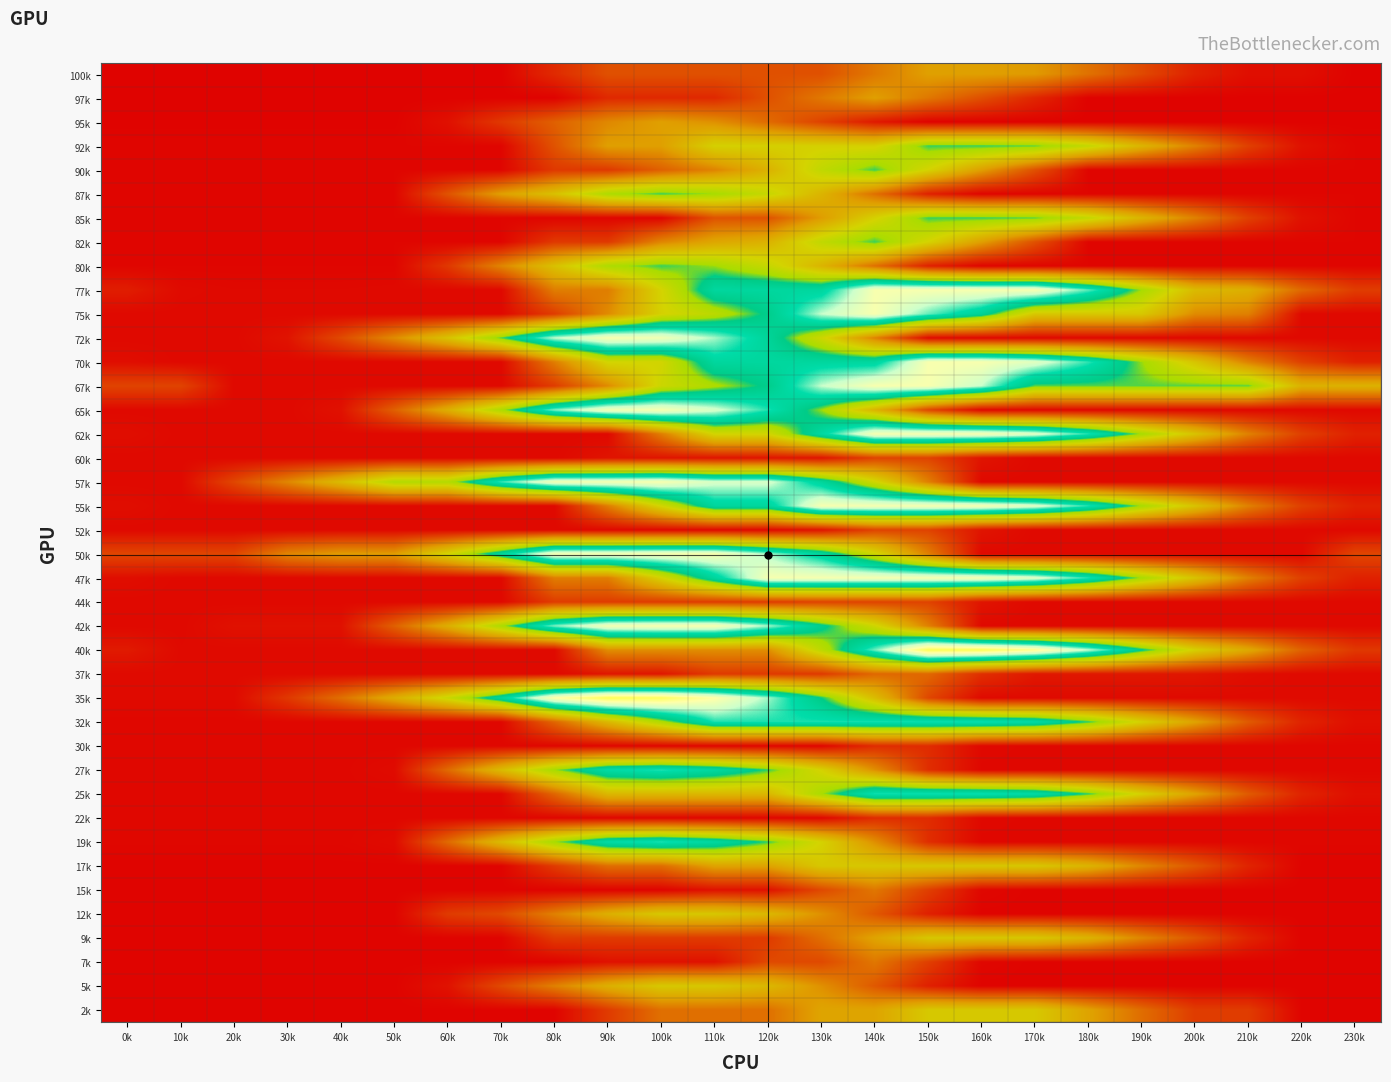

At how many categories does at least one series exceed 409?

20